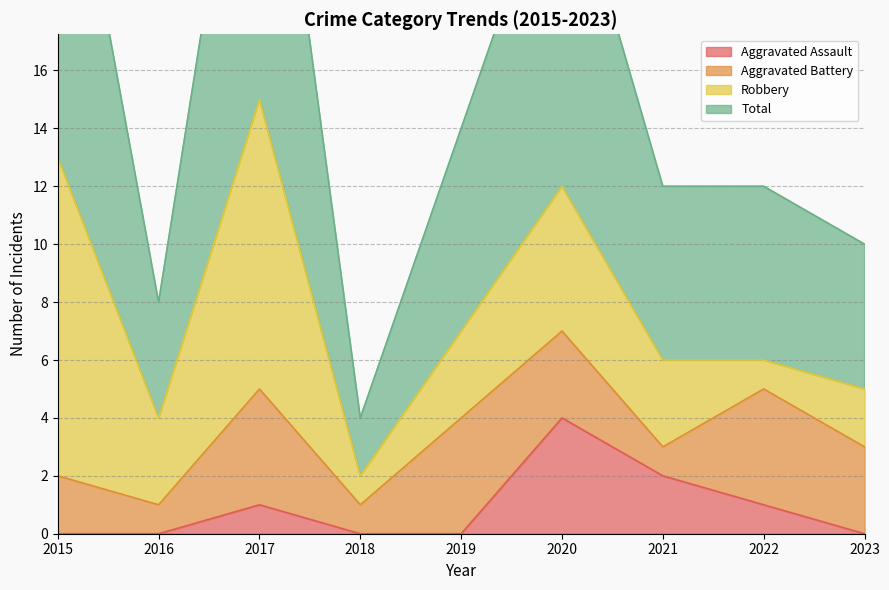

At which label does Aggravated Assault reach its peak?

2020